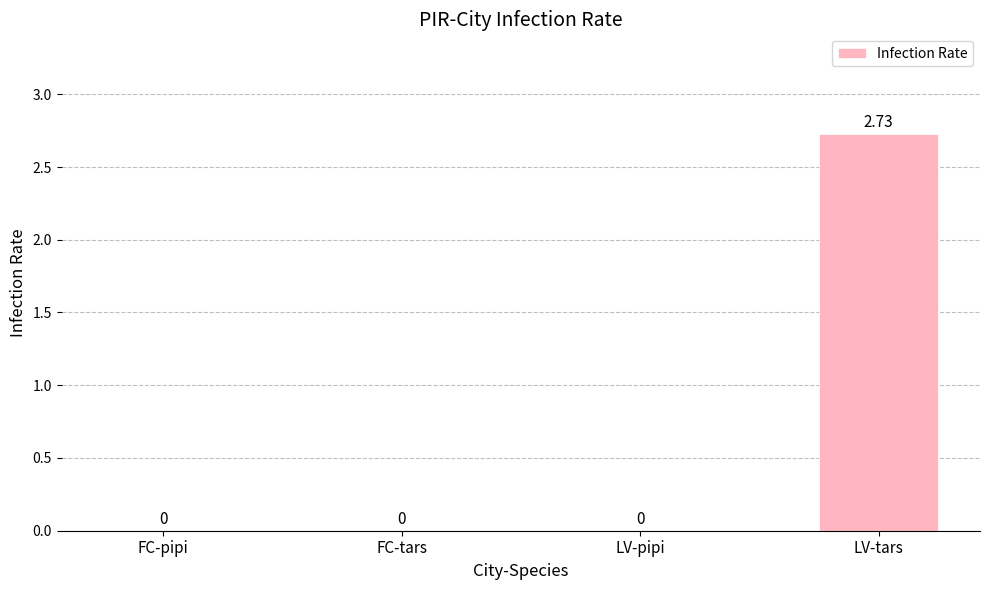

The chart shows a value of 0.0 at LV-pipi. True or false?

True